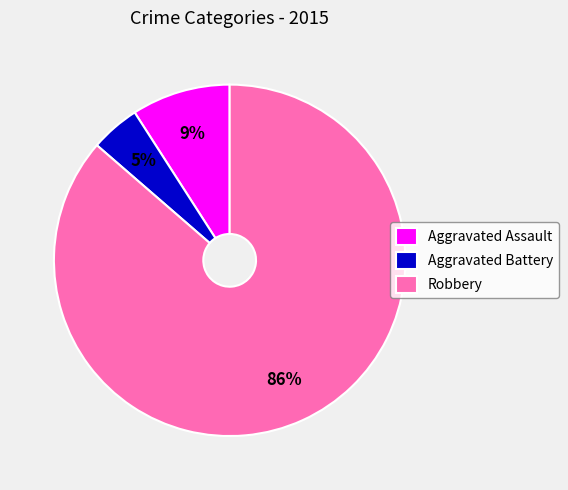

Between Robbery and Aggravated Battery, which is larger?

Robbery